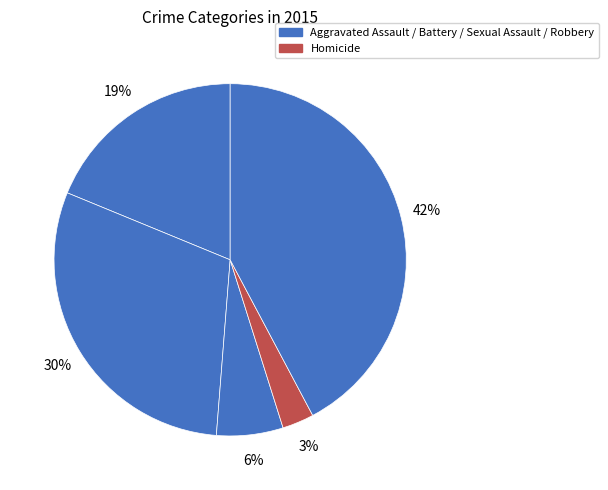

Which slice is the largest?

Robbery